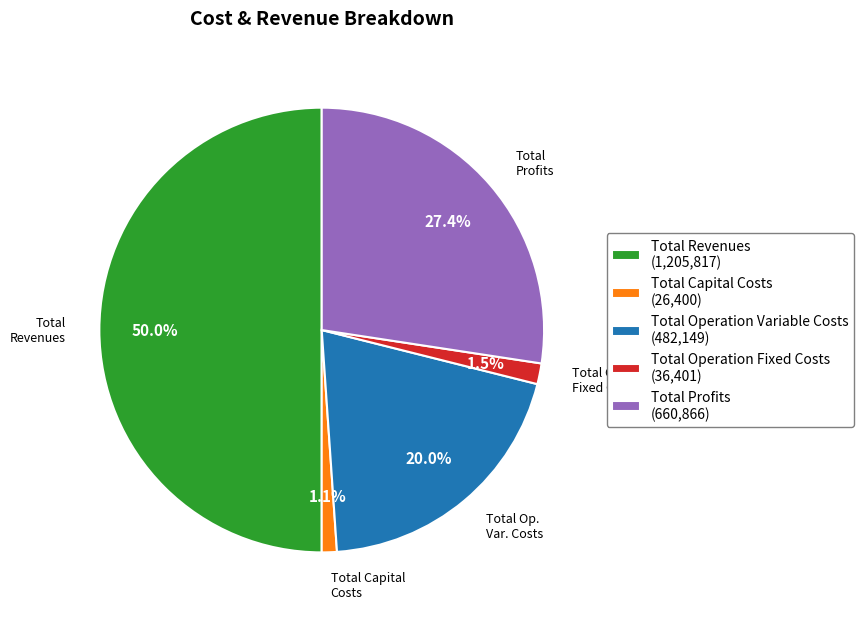

To the nearest percent, what percentage of the pie is Total Operation Variable Costs?

20%